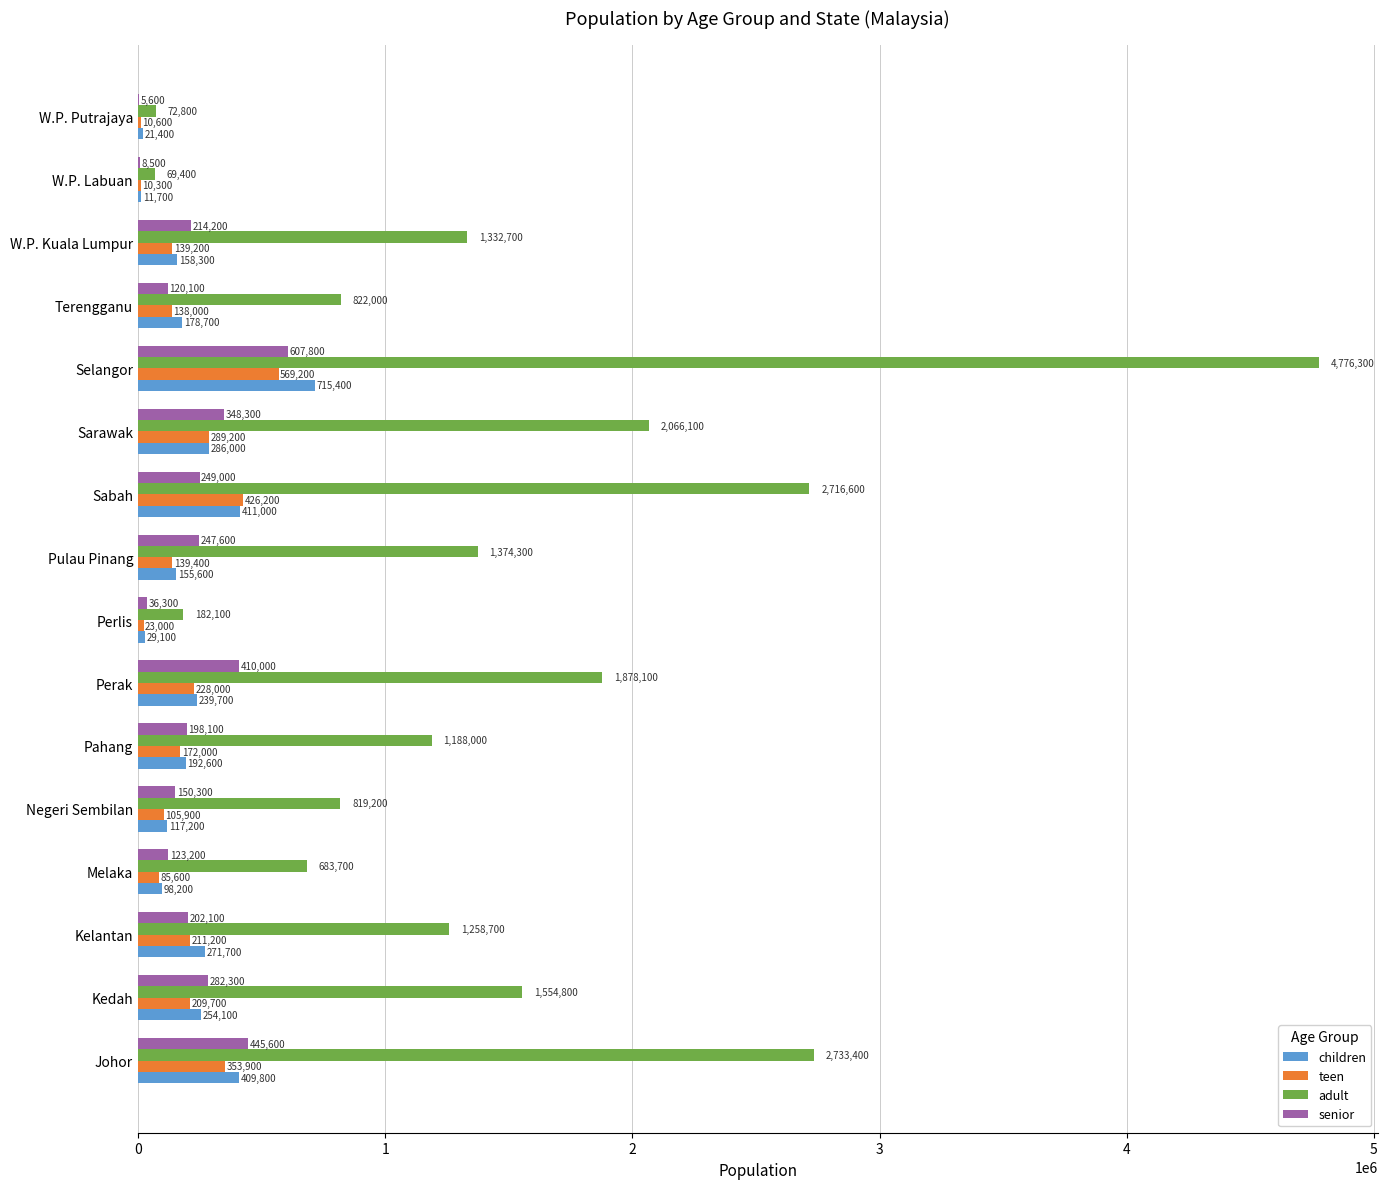

The children series shows 178700 at Terengganu. True or false?

True